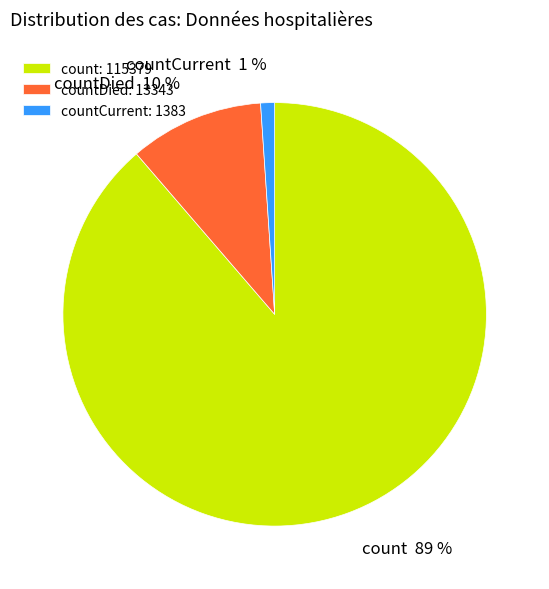

What percentage is the countCurrent 1 % slice, to the nearest percent?

1%